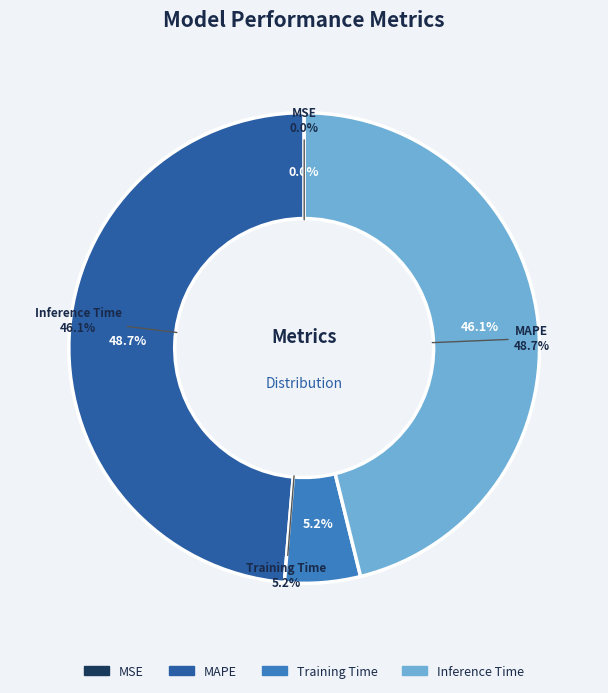

How many segments does this pie chart have?

4